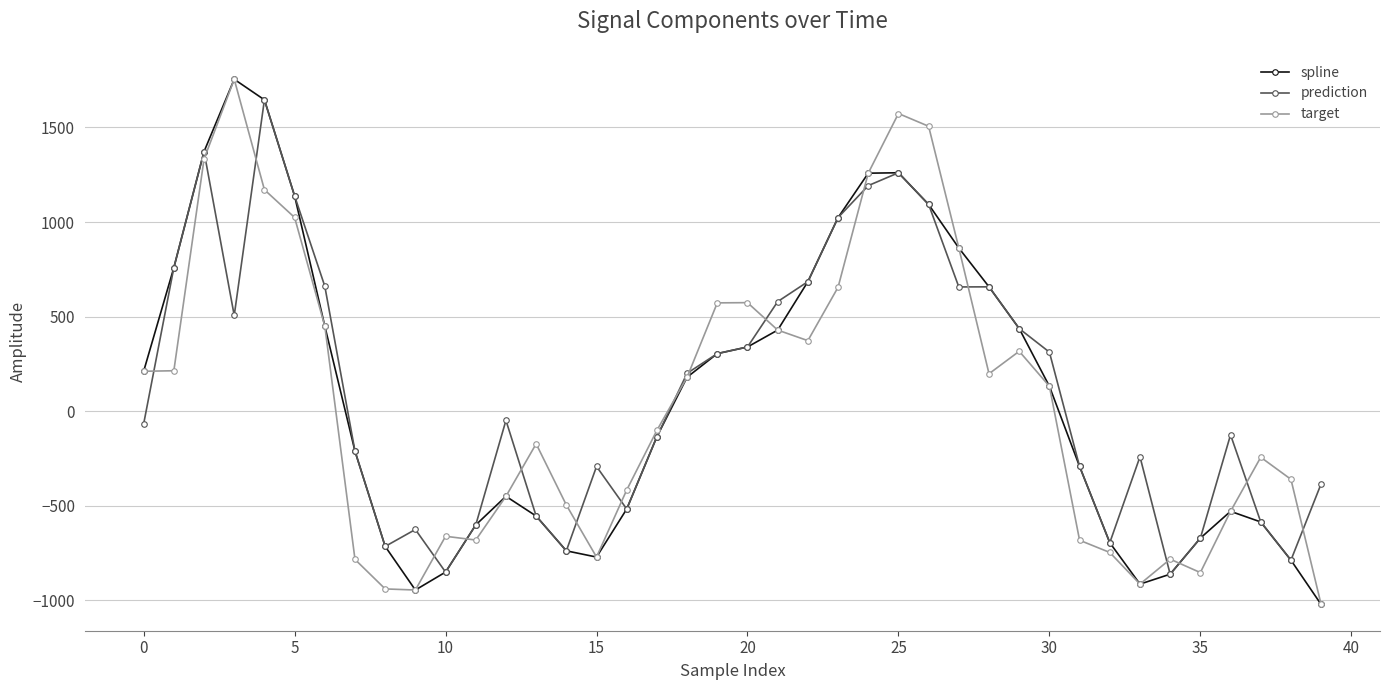

What are all the series names shown in the legend?

spline, prediction, target